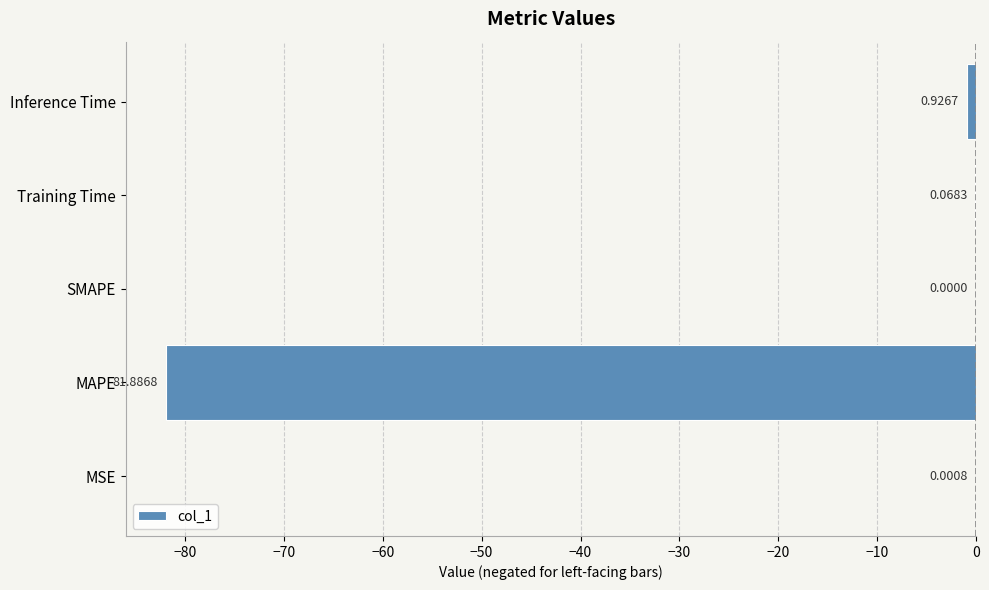

Are the bars horizontal?

Yes